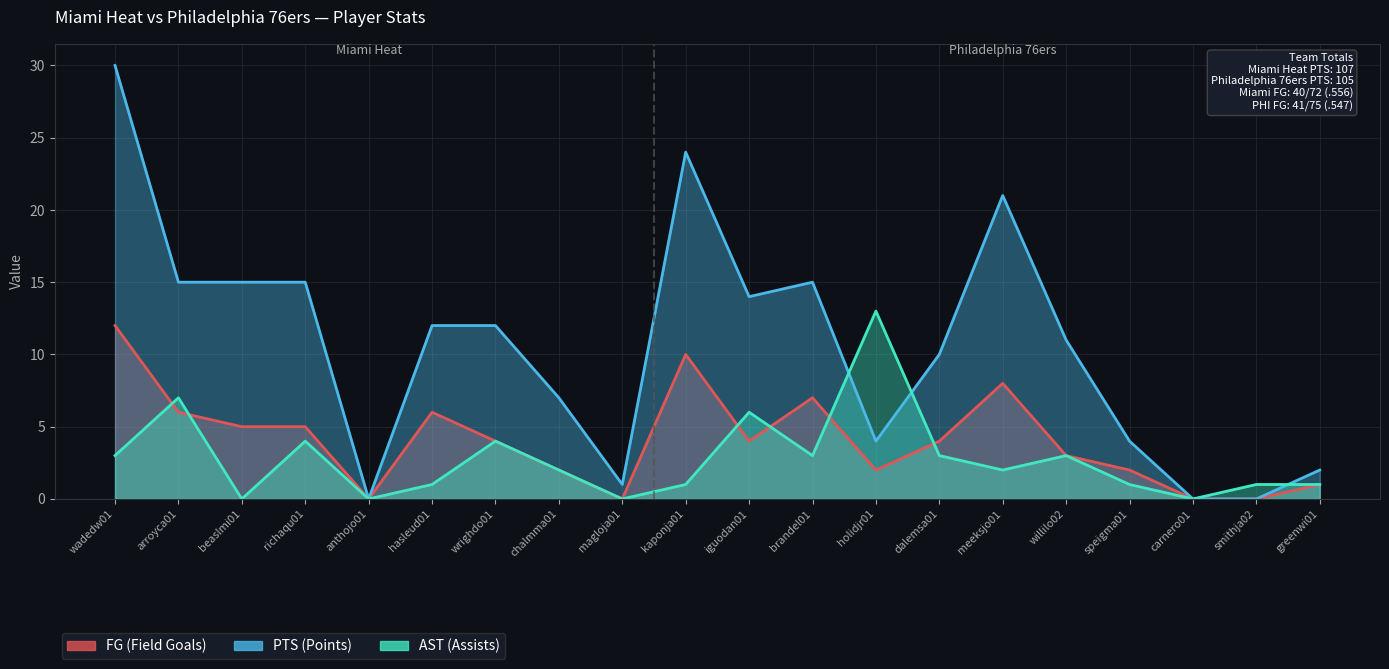

Which category has the highest value in the FG (Field Goals) series?

wadedw01